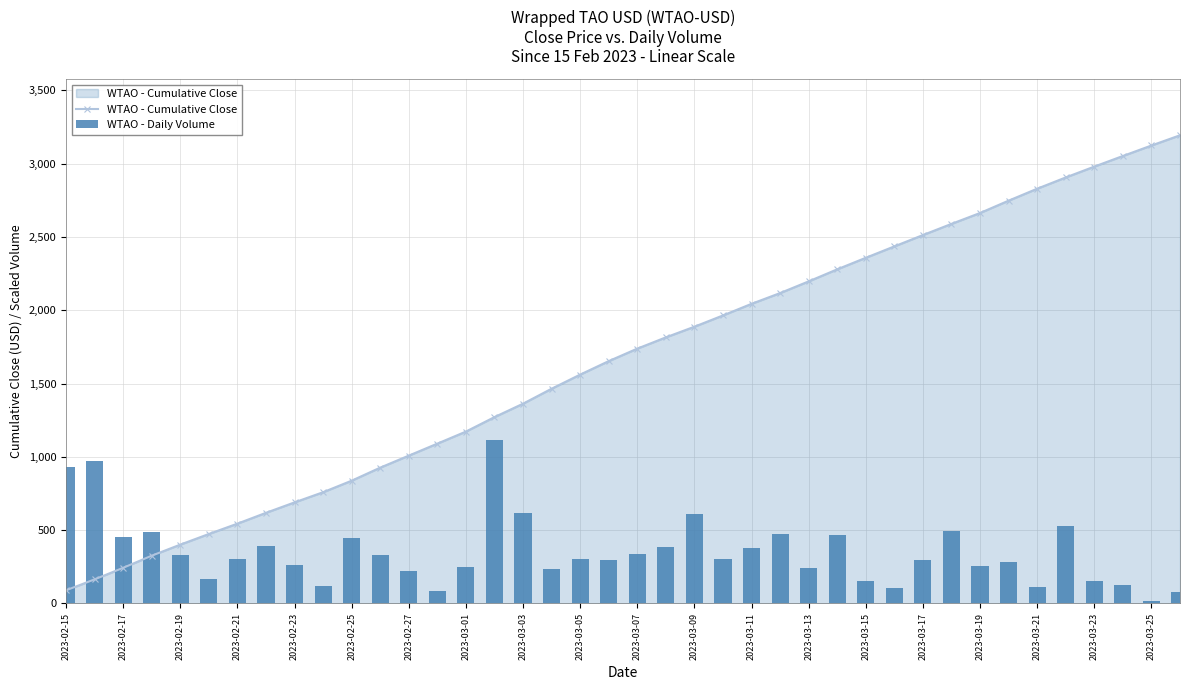

The value of WTAO - Cumulative Close at 2023-03-09 is 1887.7. True or false?

True